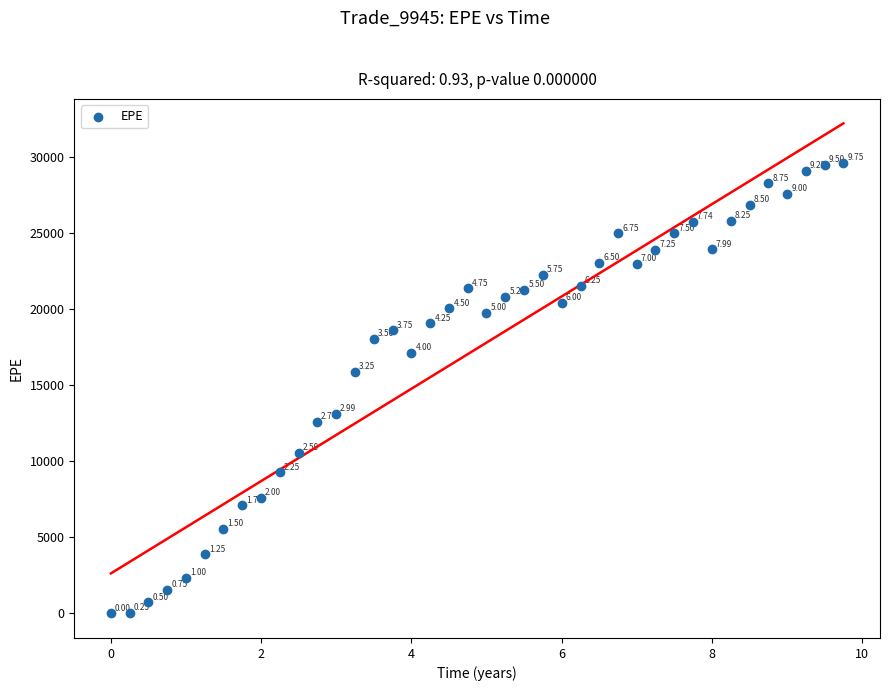

What is the range of Y values (max minus min)?

29623.8